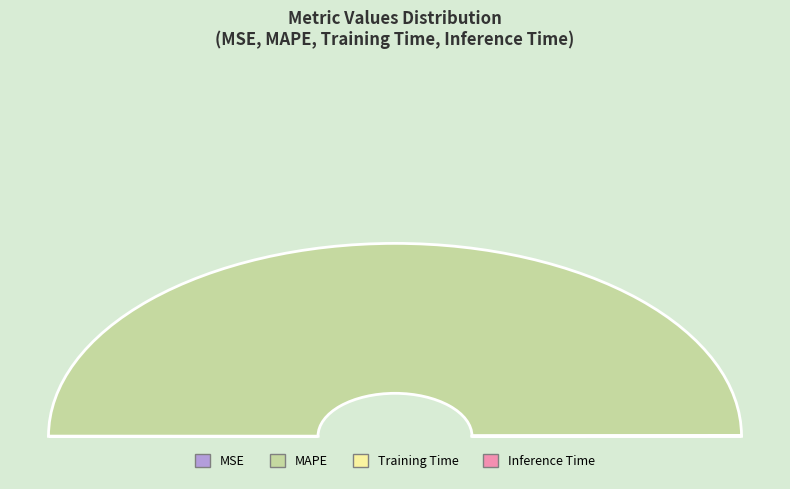

Is the sum of MAPE and Training Time greater than half?

Yes